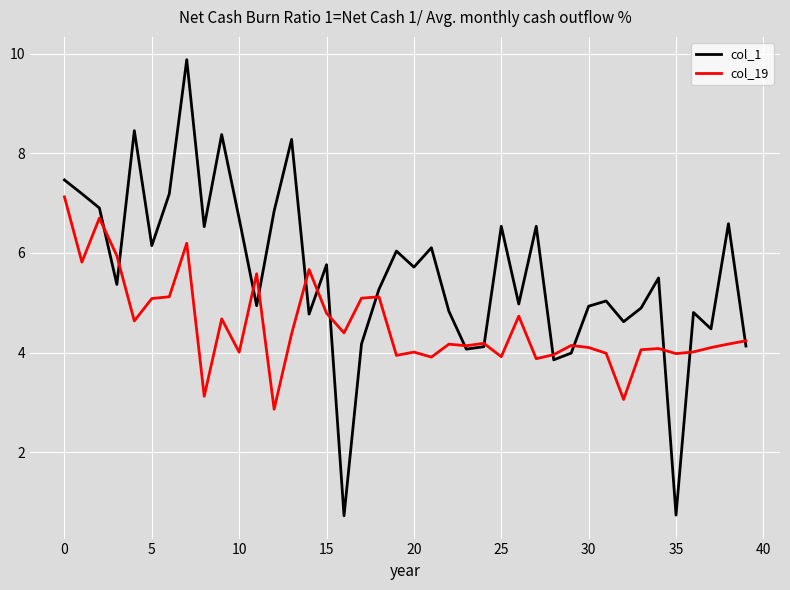

List the series in order of their overall mean, highest first.

col_1, col_19